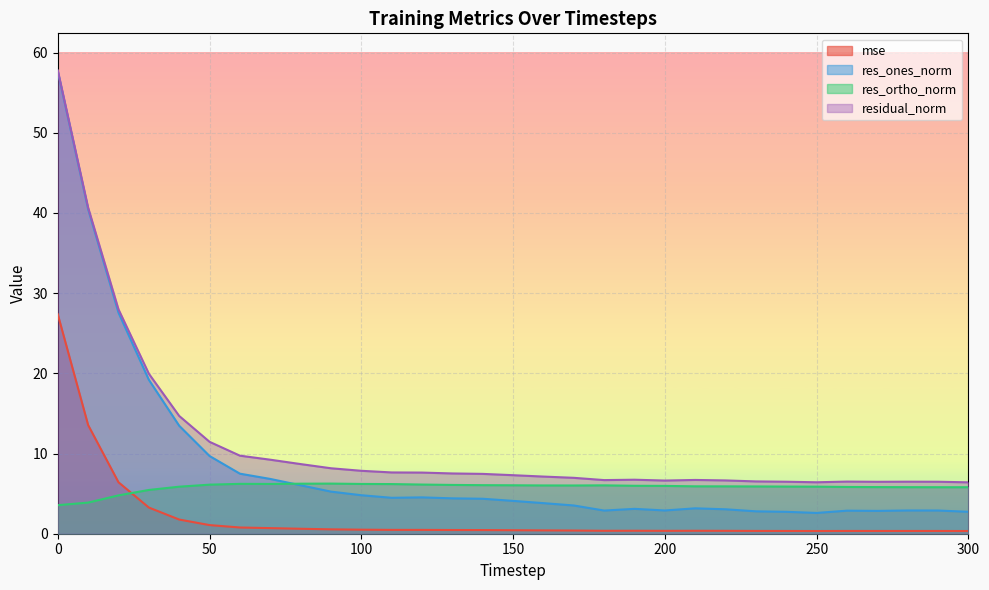

What is the value of the residual_norm point at the 8th from the left?

9.2